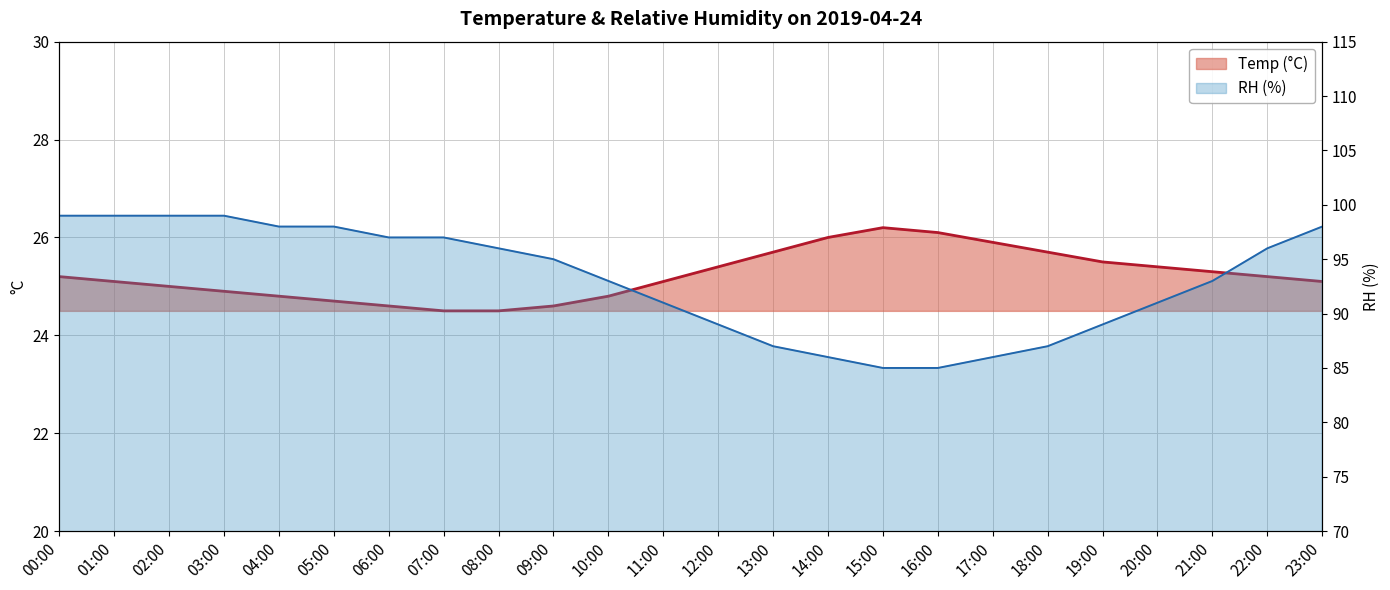

Does the chart have visible grid lines?

Yes